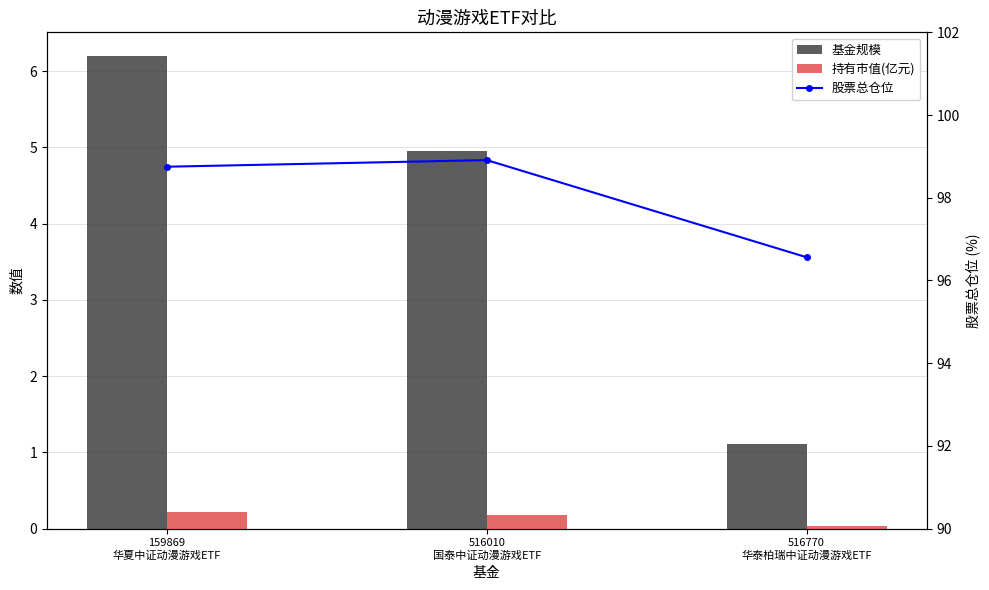

Which category has the lowest value across all series?

516770
华泰柏瑞中证动漫游戏ETF